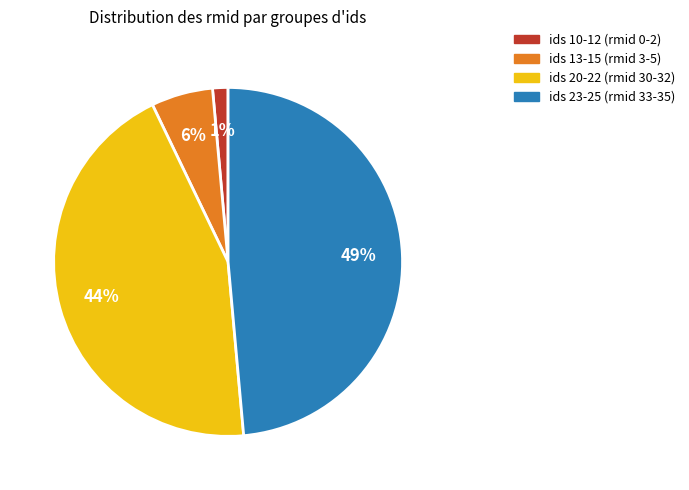

Is there a majority slice in this chart?

No